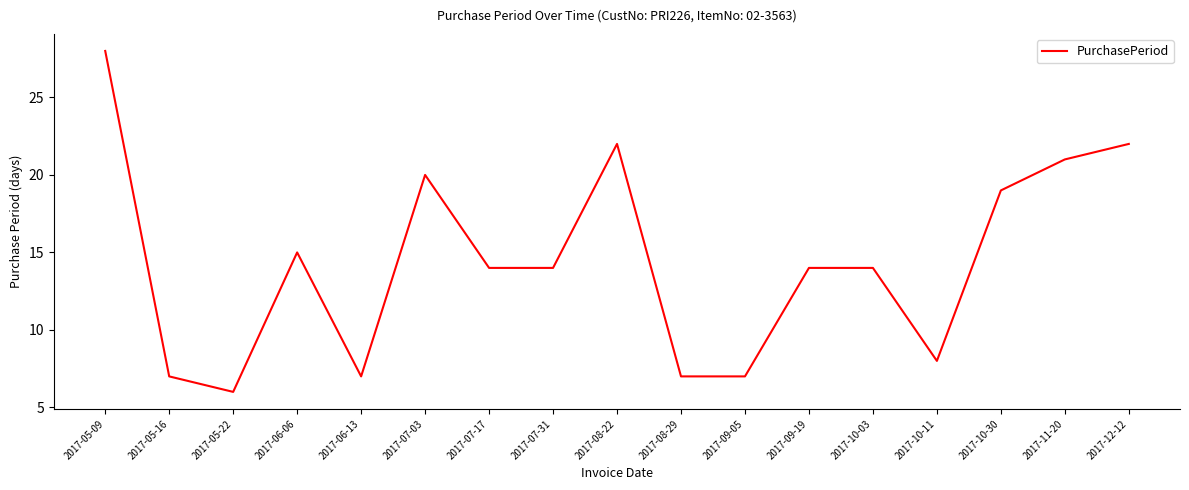

What is the approximate value at 2017-05-09, to the nearest 10?

30